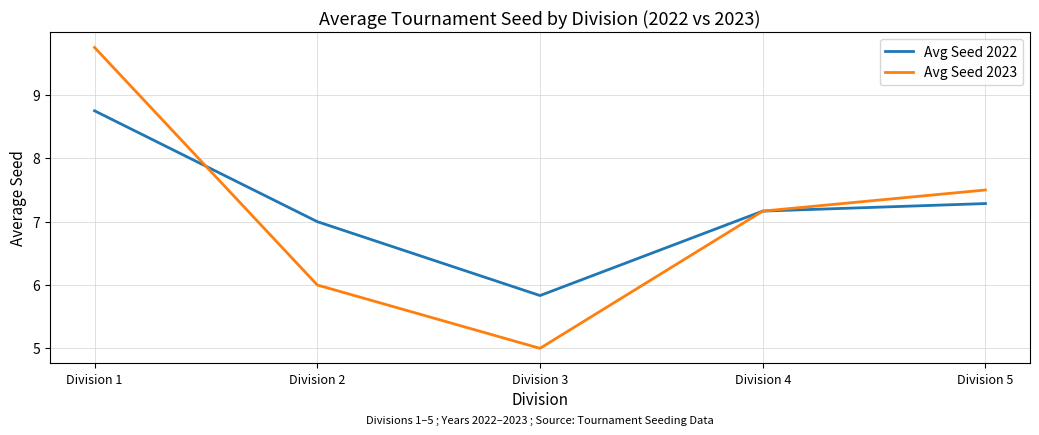

The Avg Seed 2022 series shows 9.0 at Division 3. True or false?

False